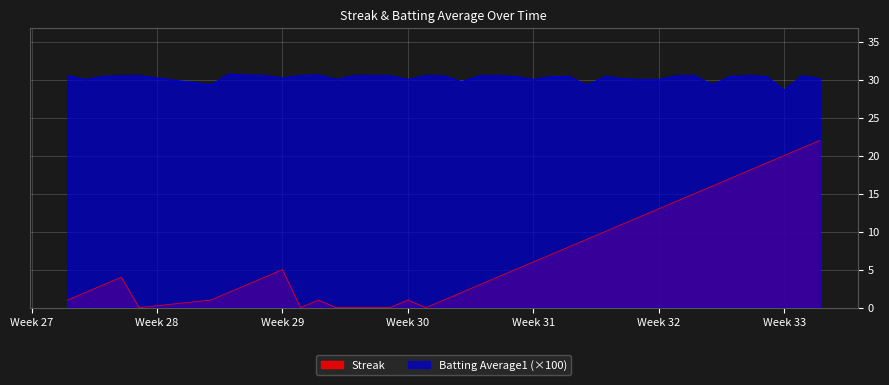

Which series has the largest total across all categories?

Batting Average1 (×100)